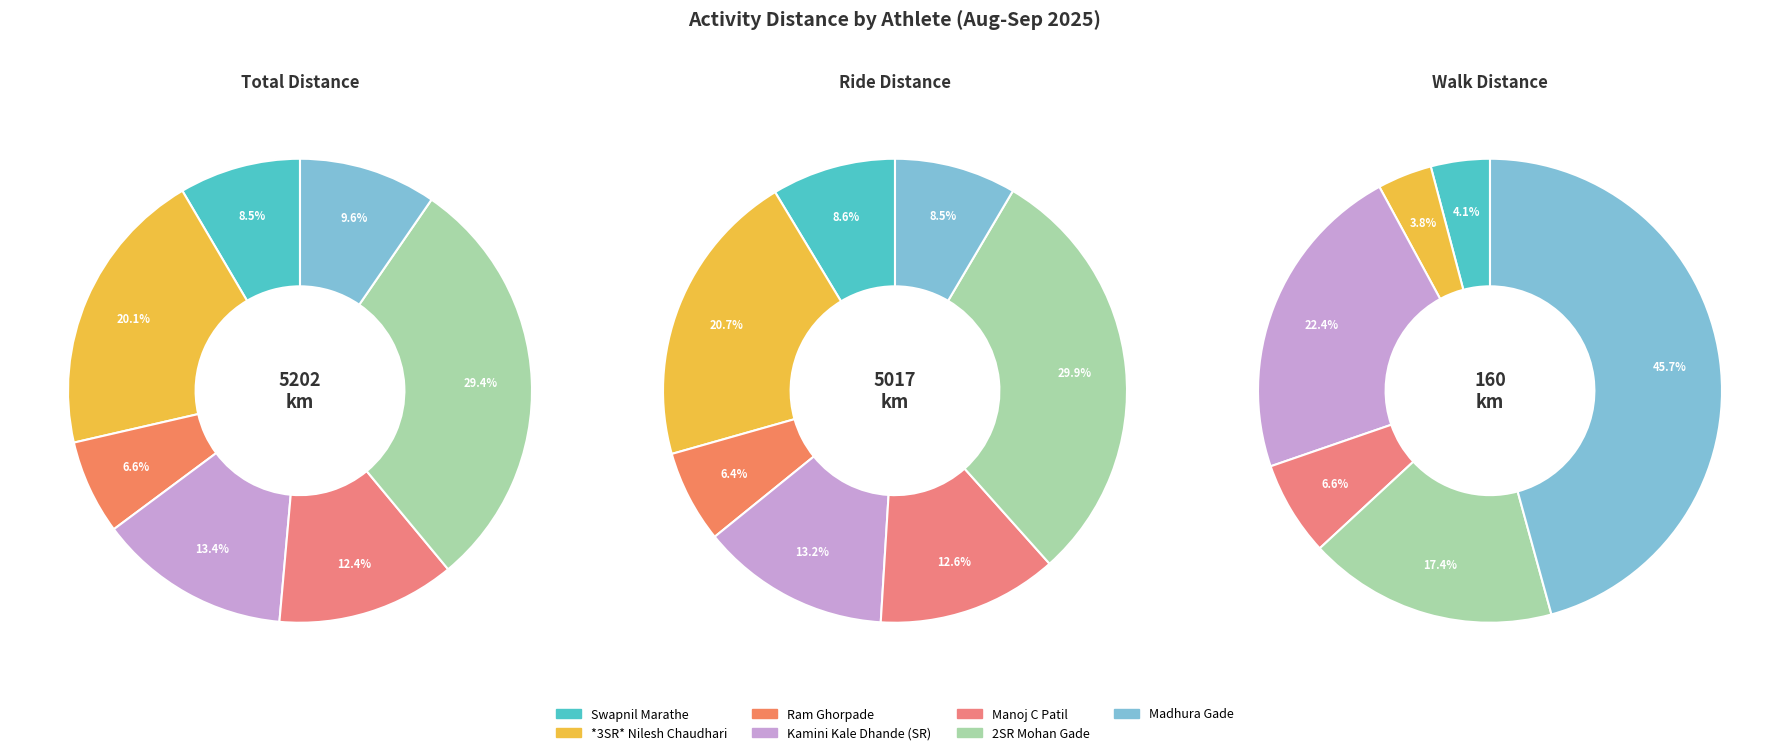

Count the number of slices in the pie.

7